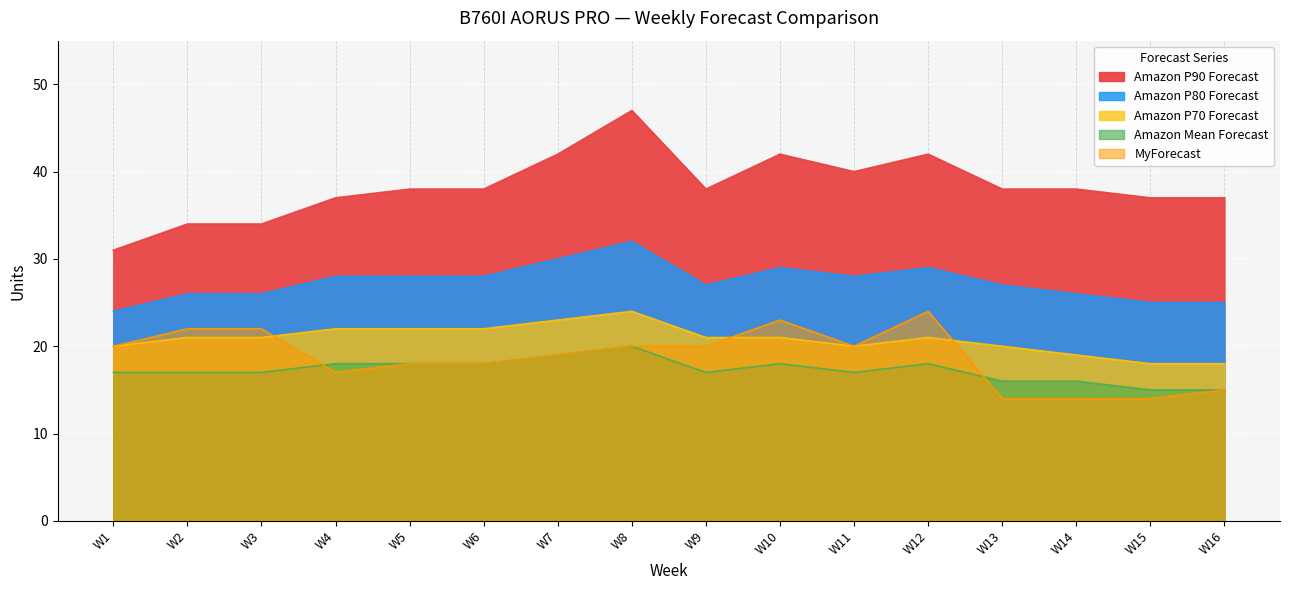

True or false: Amazon P80 Forecast has more than 2 interior local peaks.

True